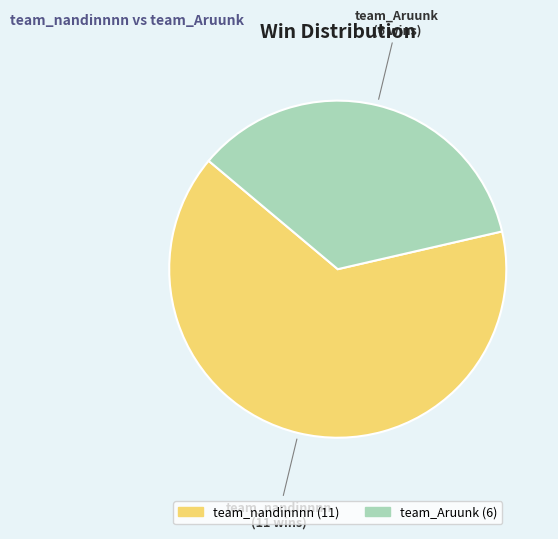

Is the sum of team_Aruunk and team_nandinnnn greater than half?

Yes